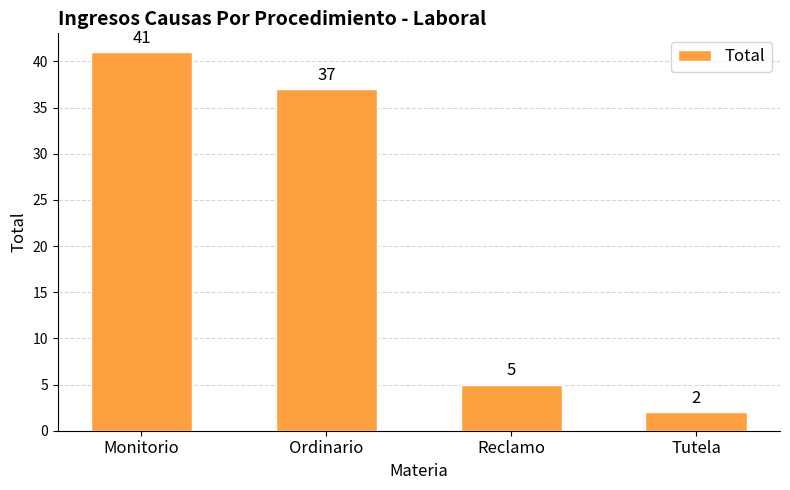

At which category does the chart reach its minimum across all series?

Tutela